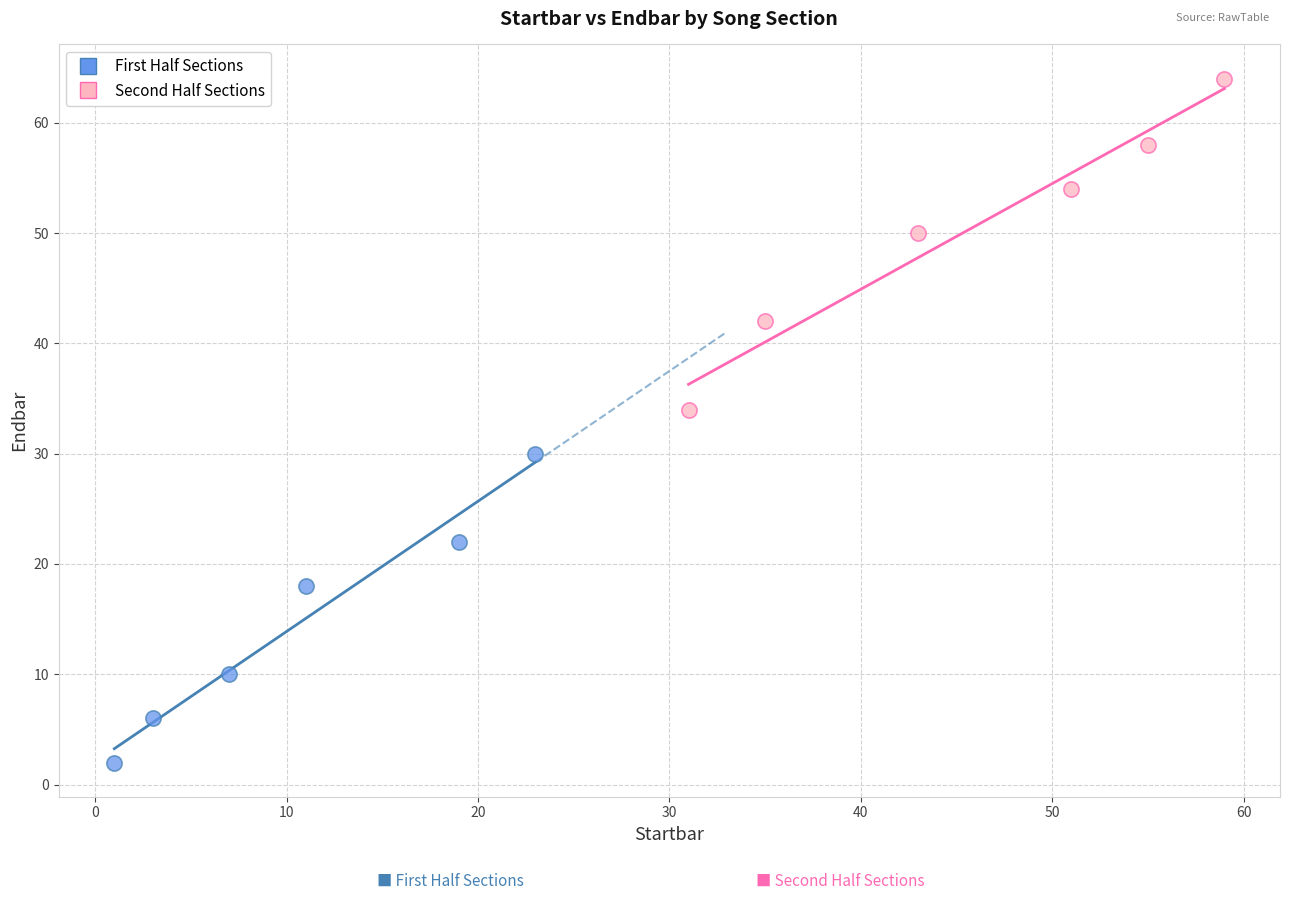

Which series has the widest spread of Y values?

Second Half Sections